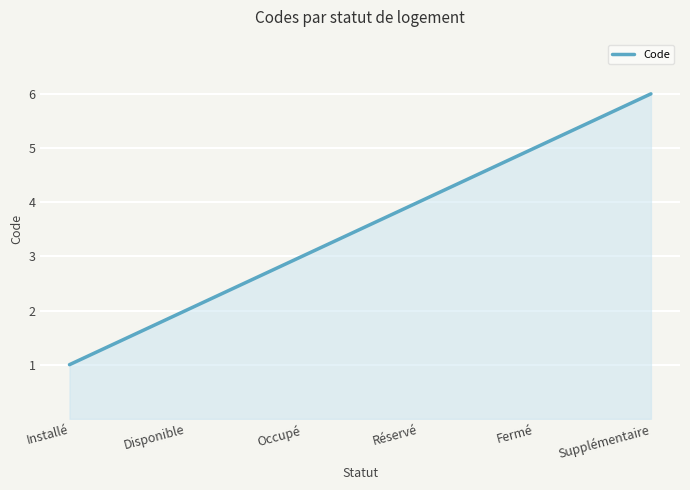

List the labels in order of value, largest first.

Supplémentaire, Fermé, Réservé, Occupé, Disponible, Installé